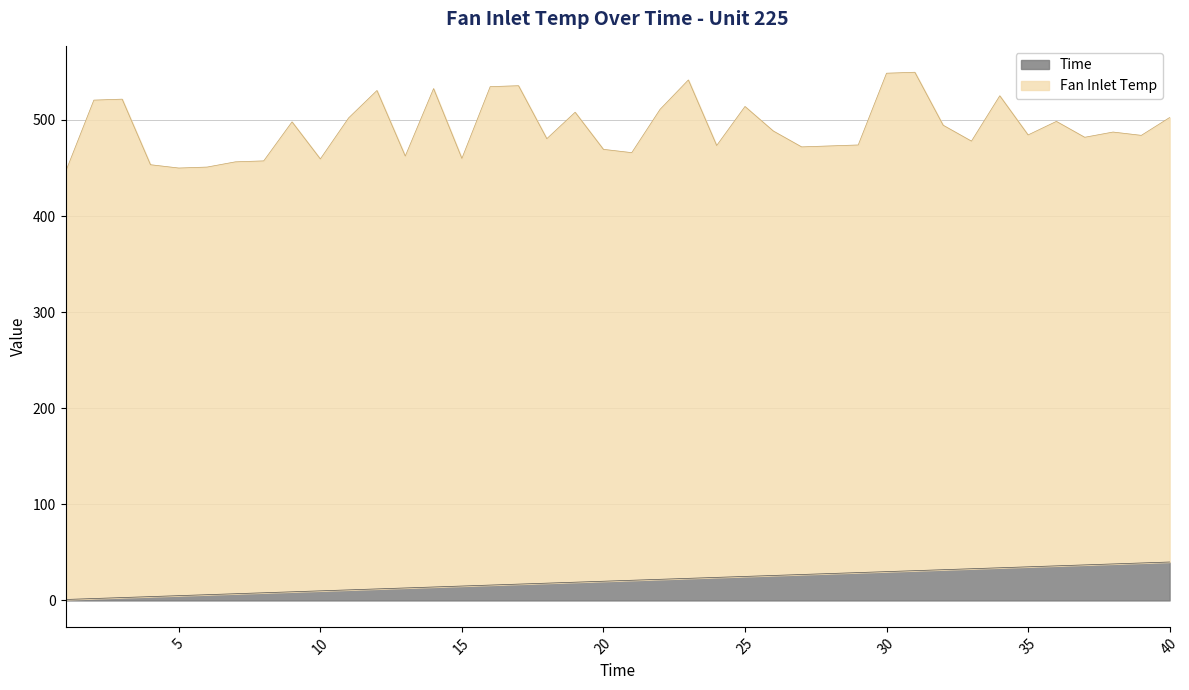

Count the number of values greater than 21.

19